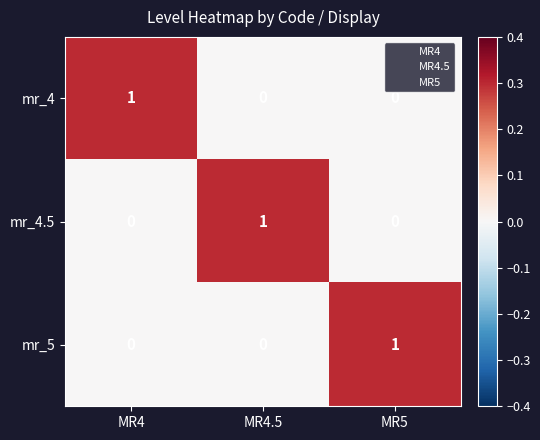

At how many categories does at least one series exceed 0?

3